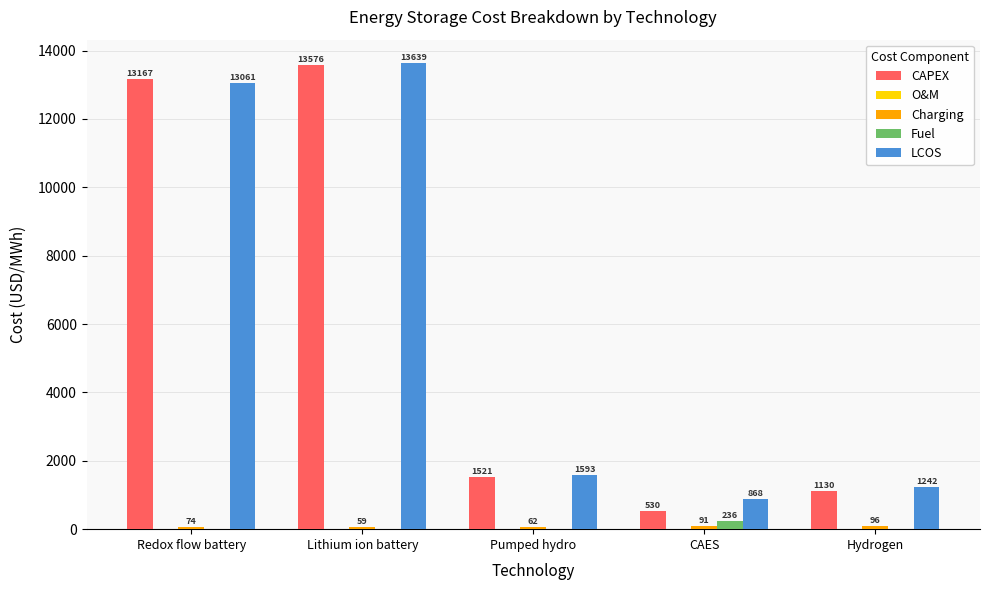

True or false: Fuel has a value of 0.0 at Redox flow battery.

True